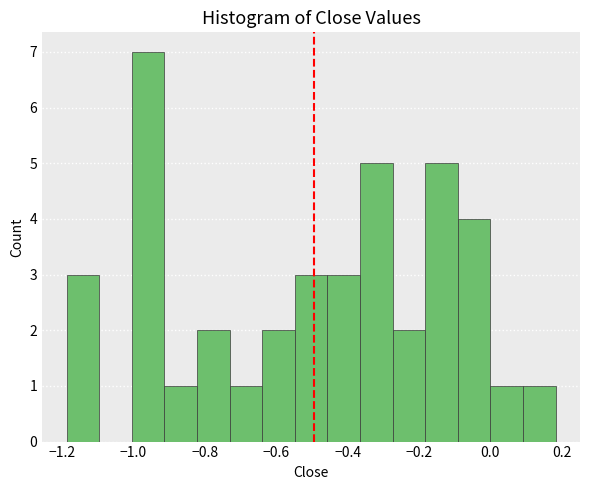

How tall is the bar that spans -0.36 to -0.28 on the x-axis? Neither the bar edges nor the heights are printed on the chart, so give them approximately, as read against the axes.

5